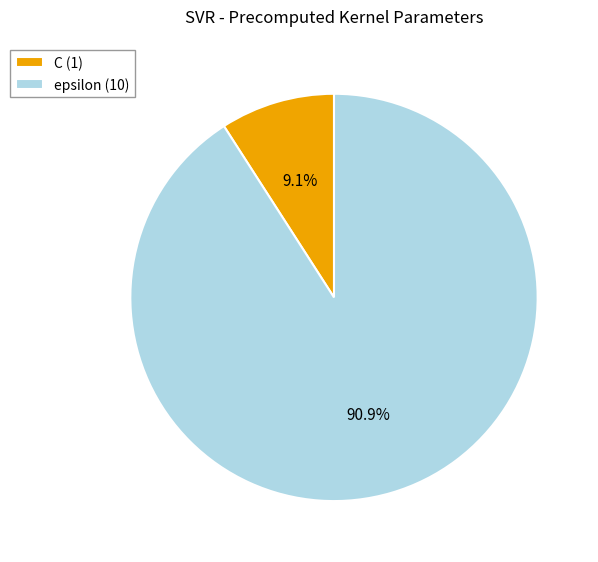

To the nearest percent, what is the combined percentage of C and epsilon?

100%